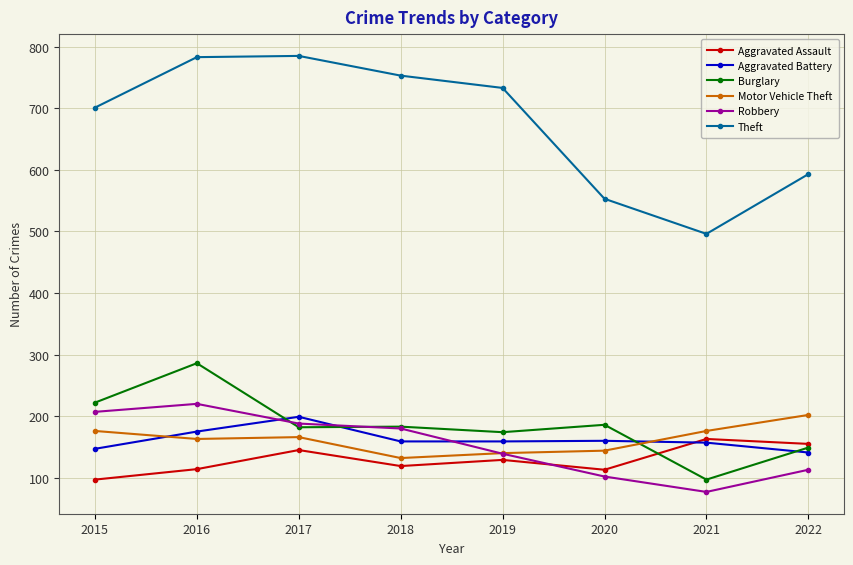

Count the number of data series in this chart.

6